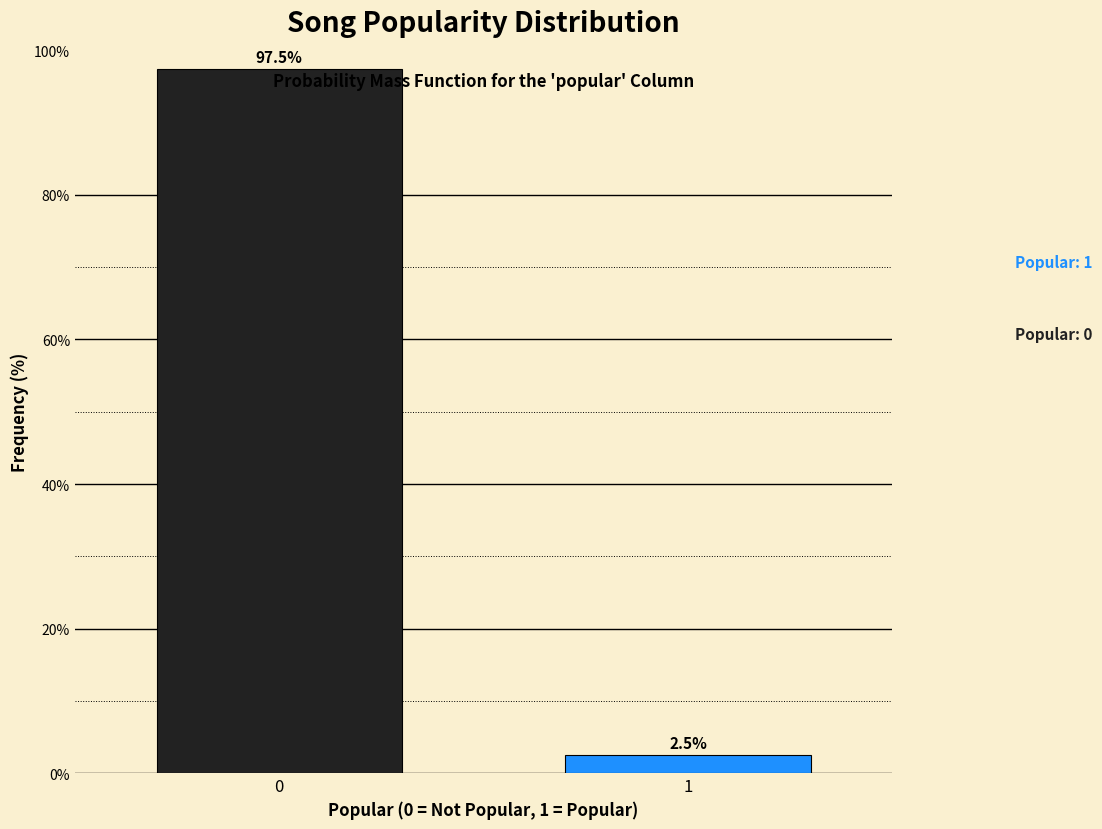

Reading right to left, what are all the values shown in this chart?

2.5	97.5